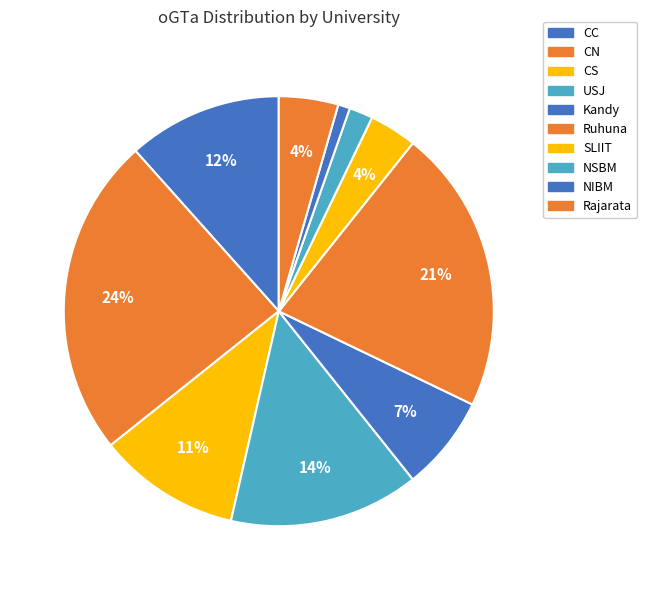

Is it true that Rajarata is 15% of the pie?

False